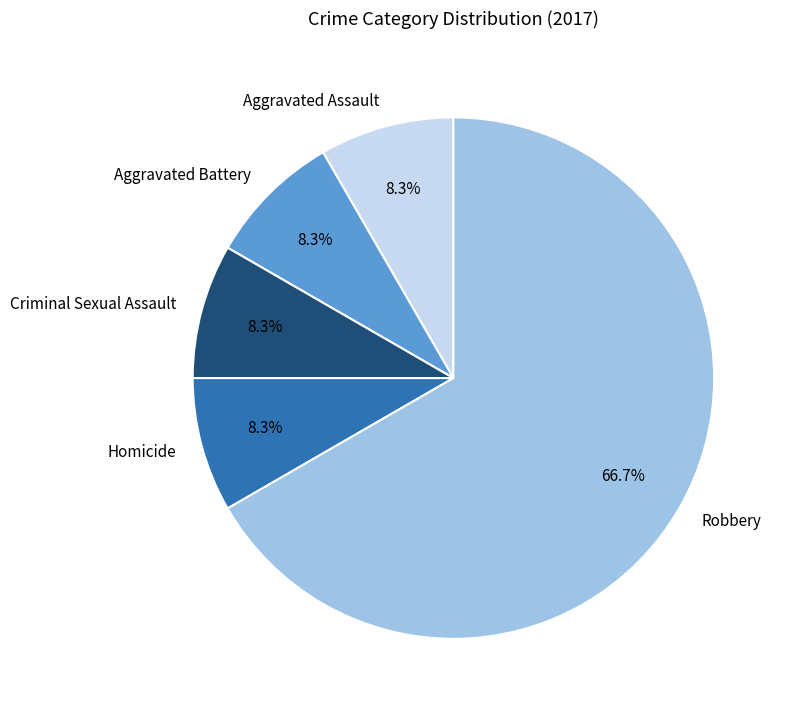

What percentage is NOT represented by Aggravated Assault?

91.7%